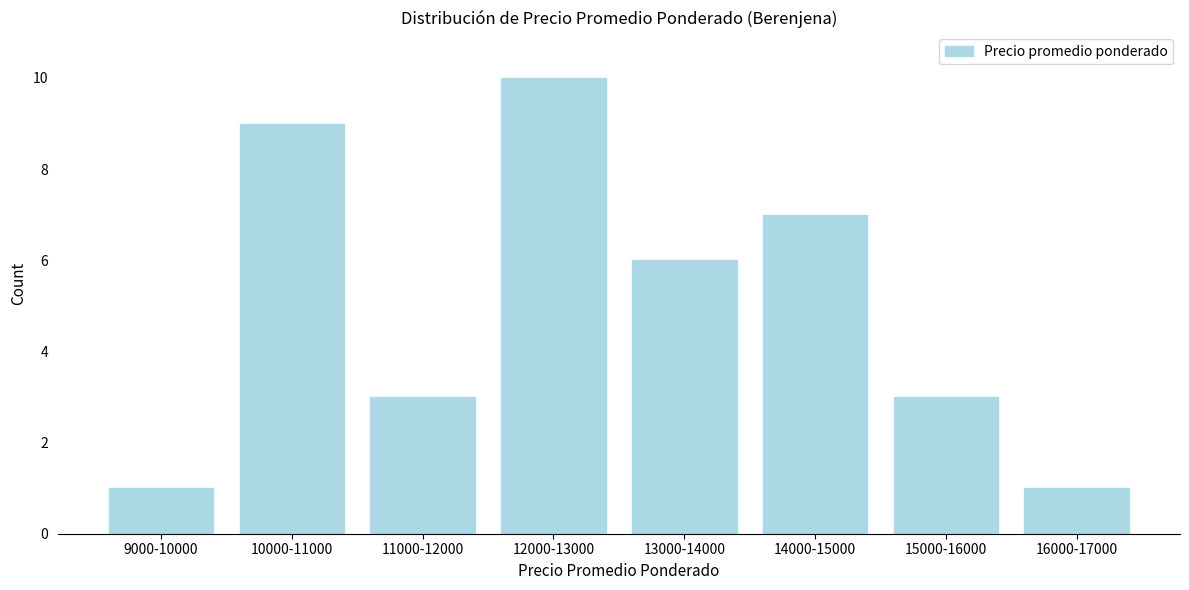

Reading left to right, list all the values displayed in this chart.

1	9	3	10	6	7	3	1